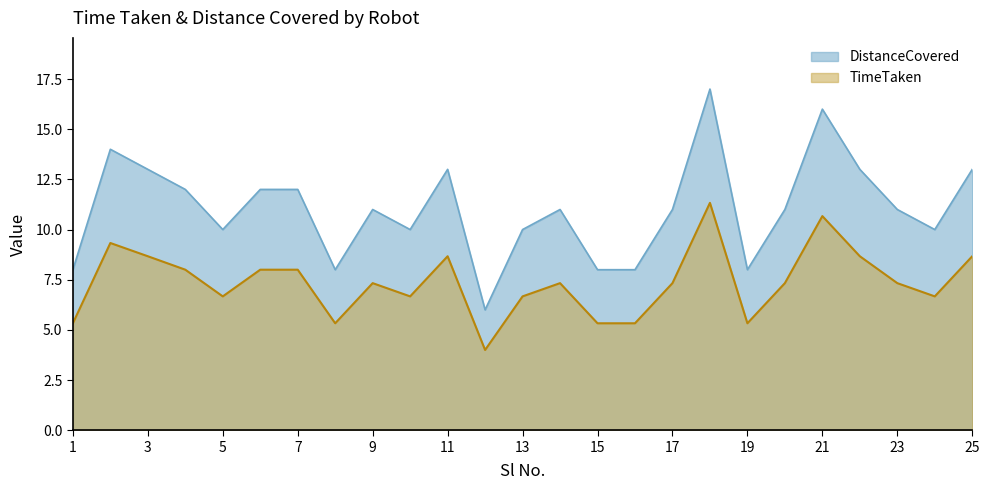

At which category does the chart reach its peak across all series?

18